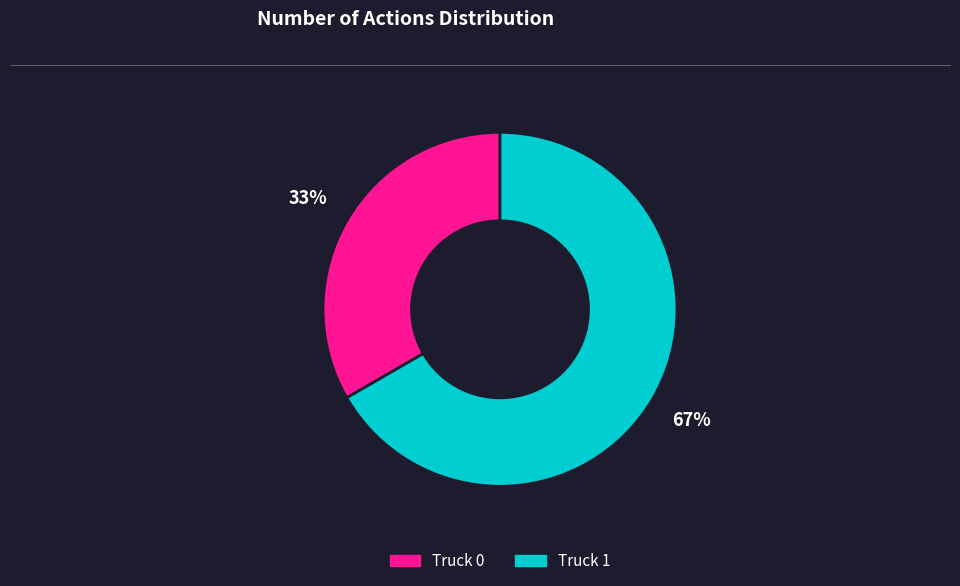

Rank the categories by value from highest to lowest.

Truck 1, Truck 0